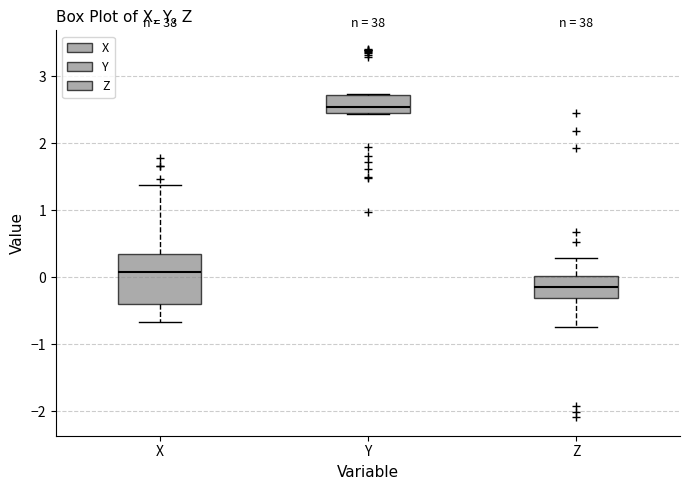

Where is the upper edge of the box for Y on the y-axis? The values are not printed on the chart, so give them approximately, as read against the axis.

2.7